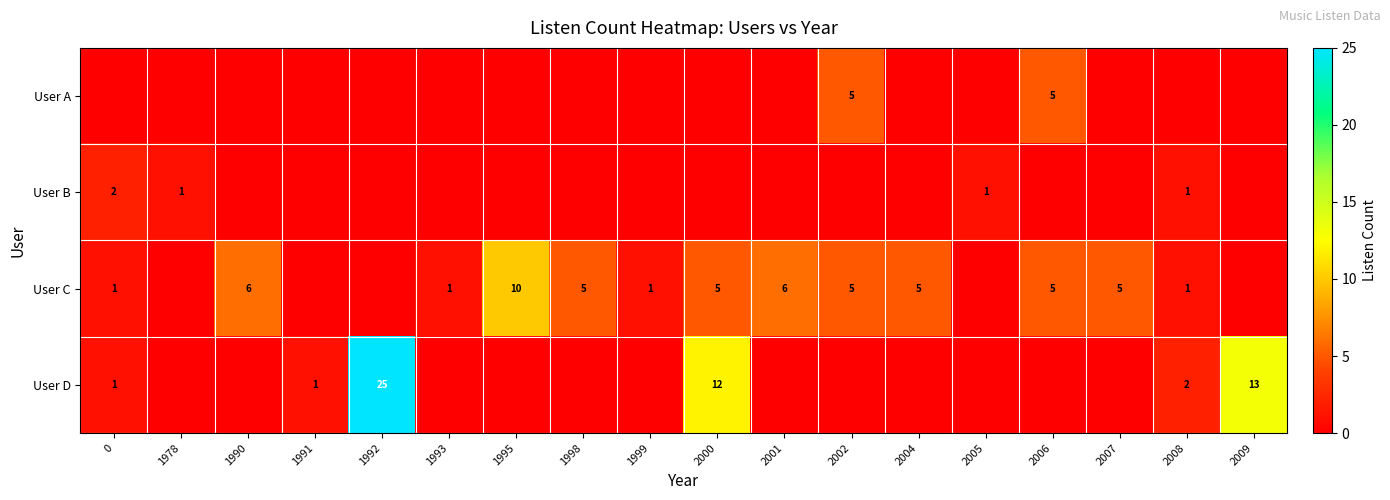

The value of User C at 2002 is 2. True or false?

False